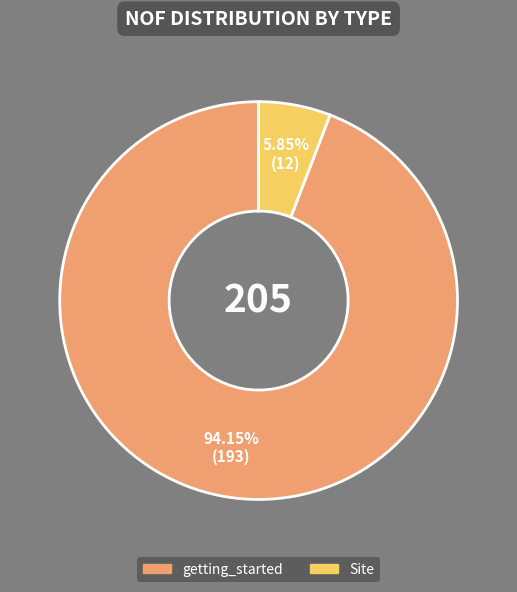

How many slices are in this pie chart?

2